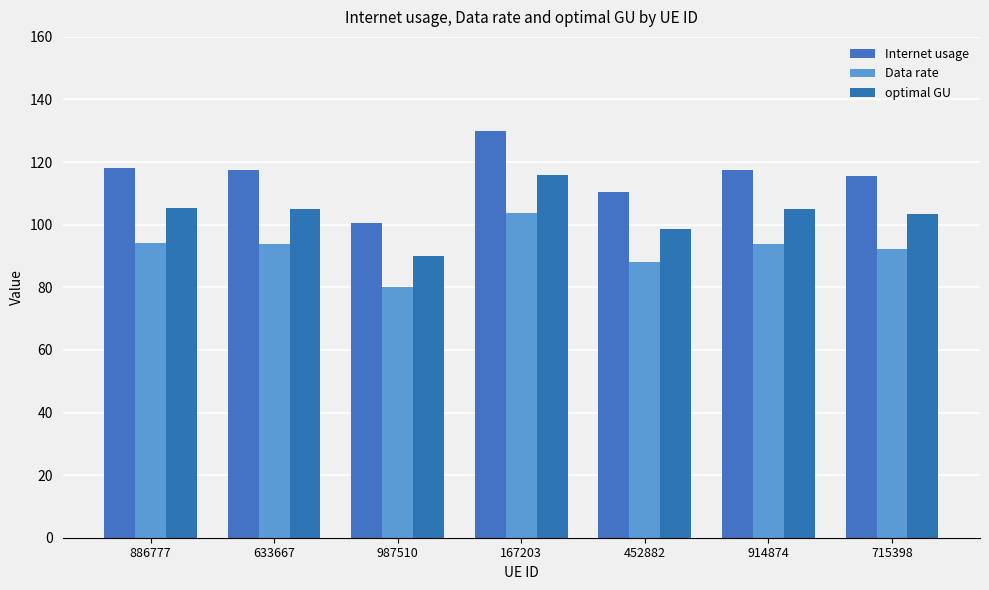

What is the maximum value shown in the chart?

129.9